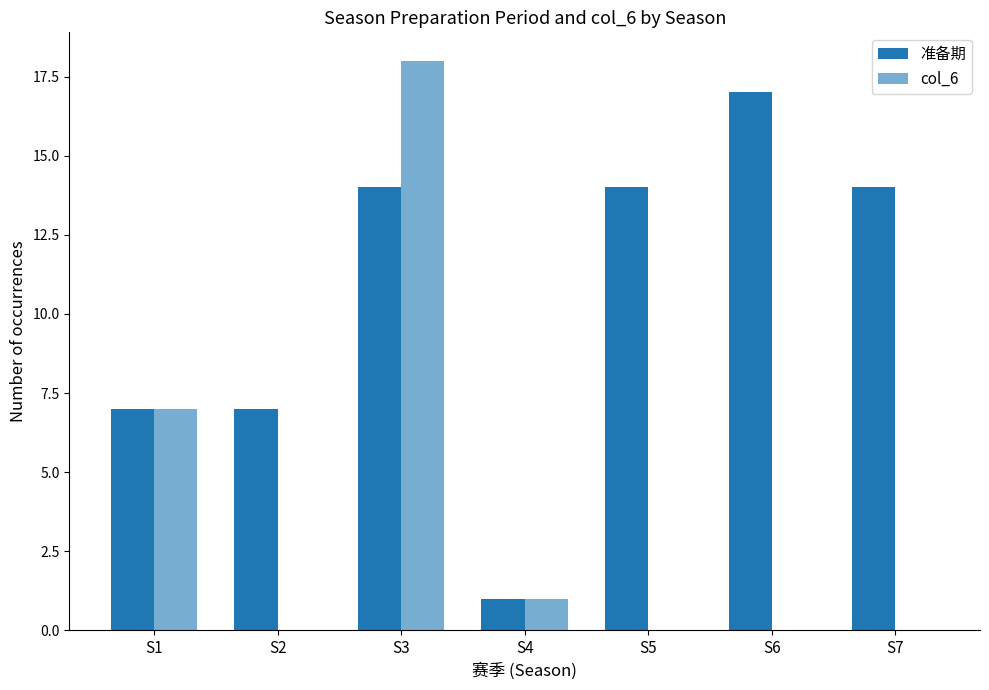

How many groups of bars are there?

7